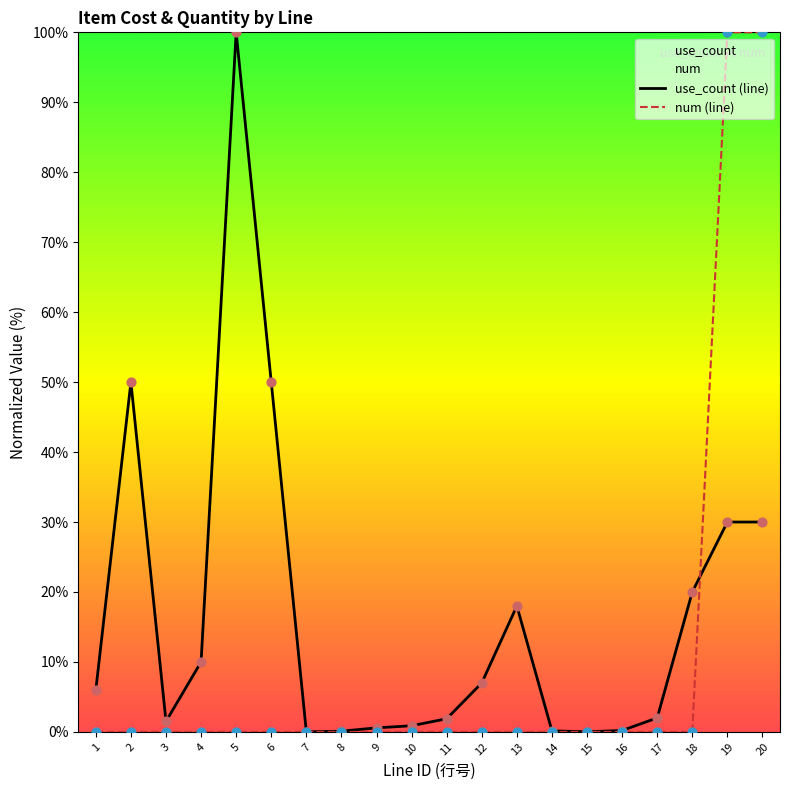

Which series has the widest spread of Y values?

num